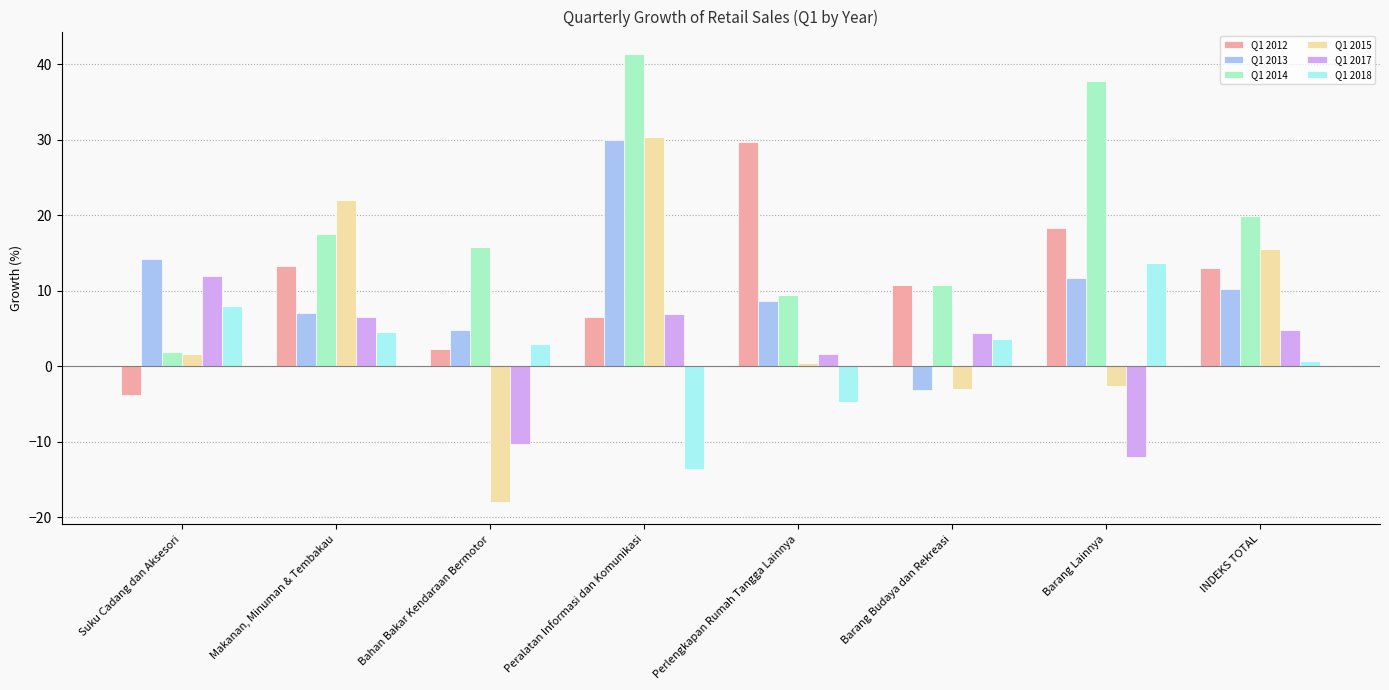

What is the sum of all Q1 2013 values?

83.4